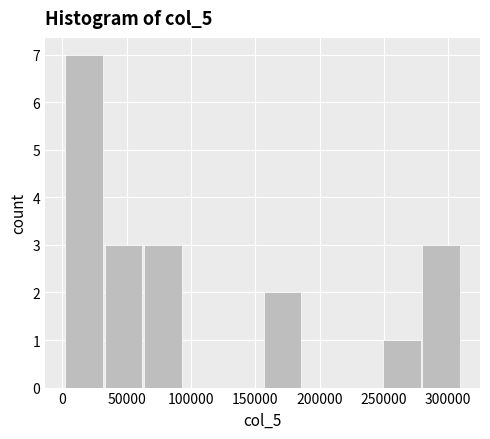

Reading left to right, transcribe this chart: for each bar, give the range it covers on the x-axis and its height. Neither the bar edges nor the heights are printed on the chart, so give them approximately, as read against the axes.

0 to 35000: 7
35000 to 65000: 3
65000 to 95000: 3
95000 to 125000: 0
125000 to 155000: 0
155000 to 185000: 2
185000 to 220000: 0
220000 to 250000: 0
250000 to 280000: 1
280000 to 310000: 3